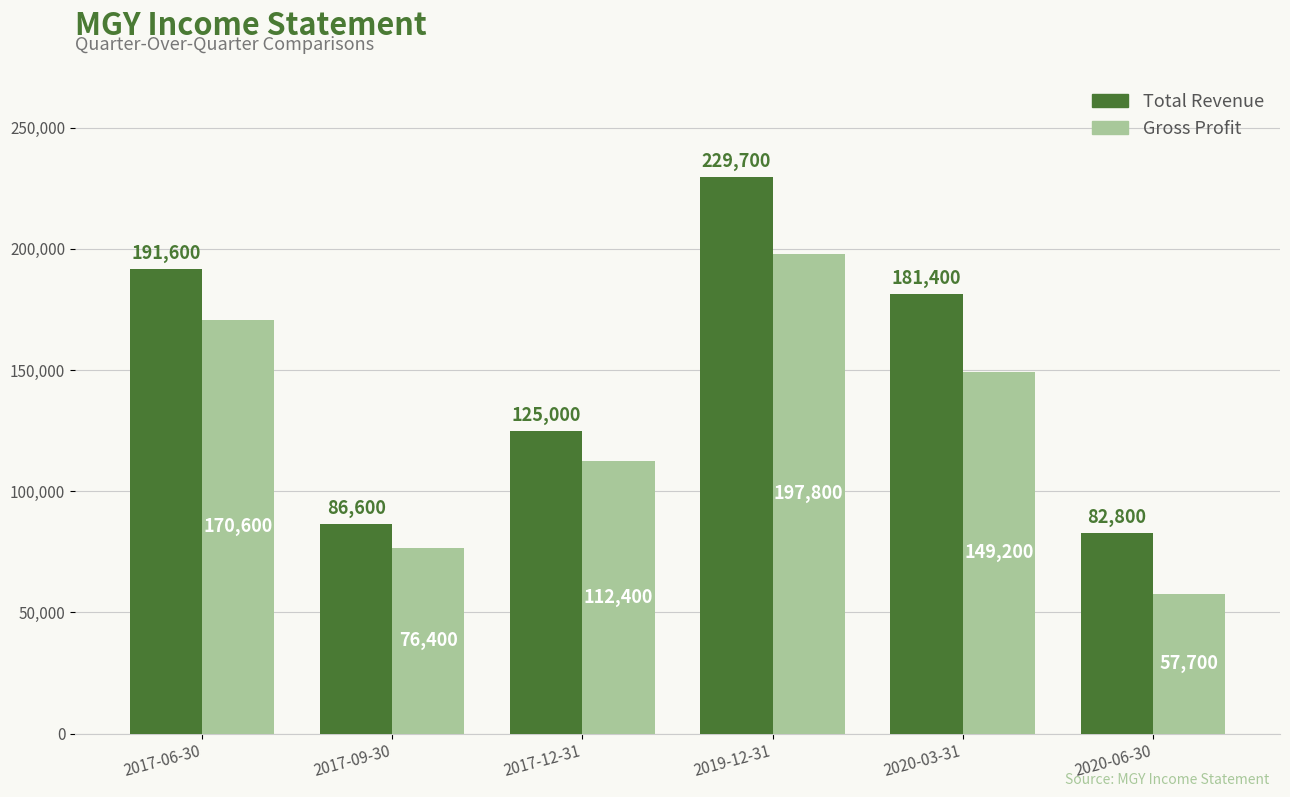

What are all the series names shown in the legend?

Total Revenue, Gross Profit